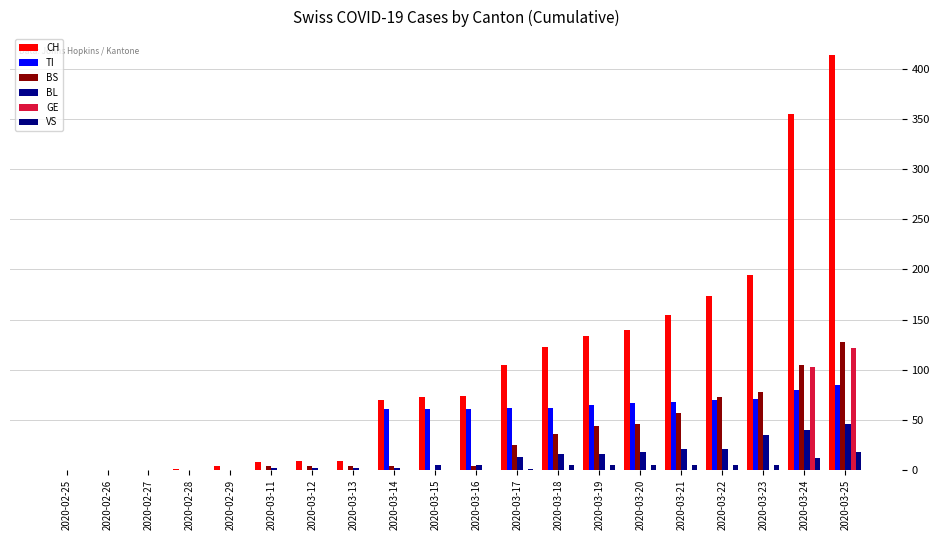

At which label is TI closest to 42?

2020-03-14